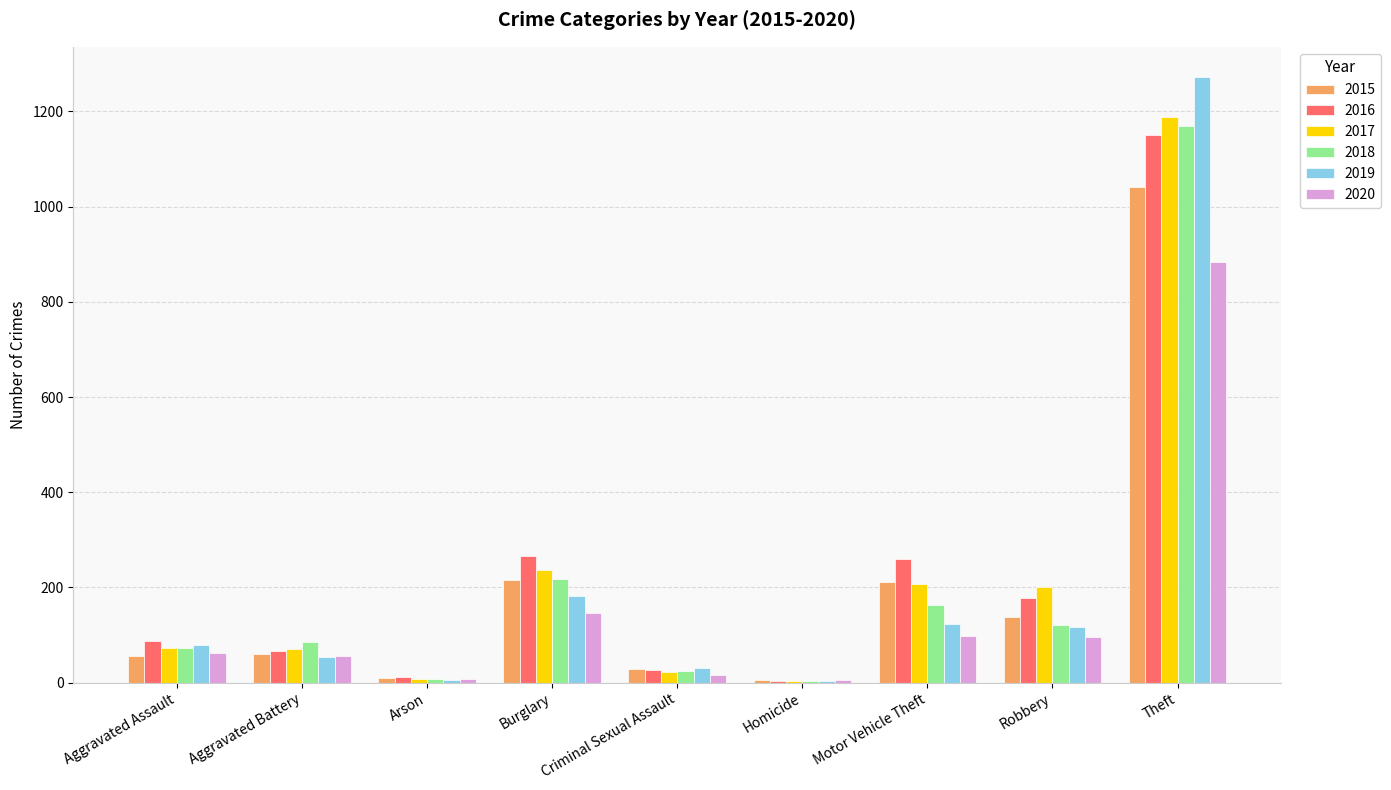

The value of 2015 at Motor Vehicle Theft is 343. True or false?

False